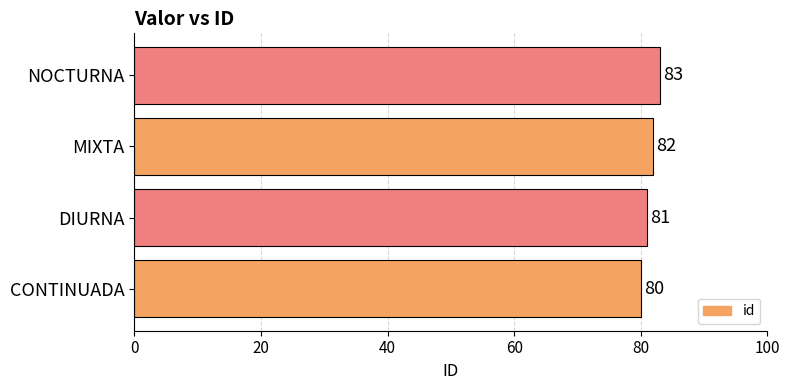

Reading bottom to top, transcribe all the data shown in this chart.

CONTINUADA=80	DIURNA=81	MIXTA=82	NOCTURNA=83